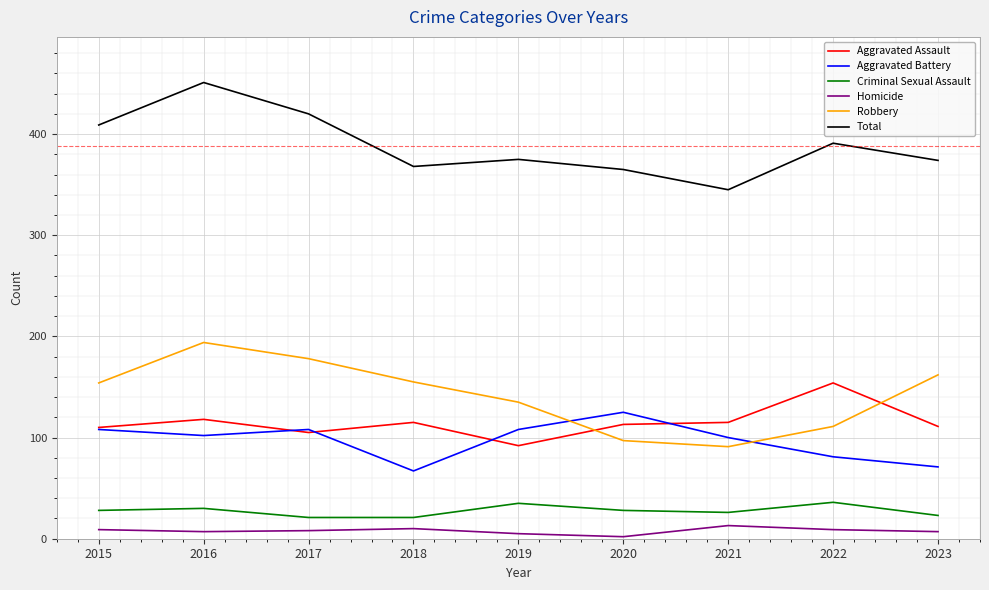

Is the value of Homicide at 2015 greater than the value of Aggravated Battery at 2021?

No